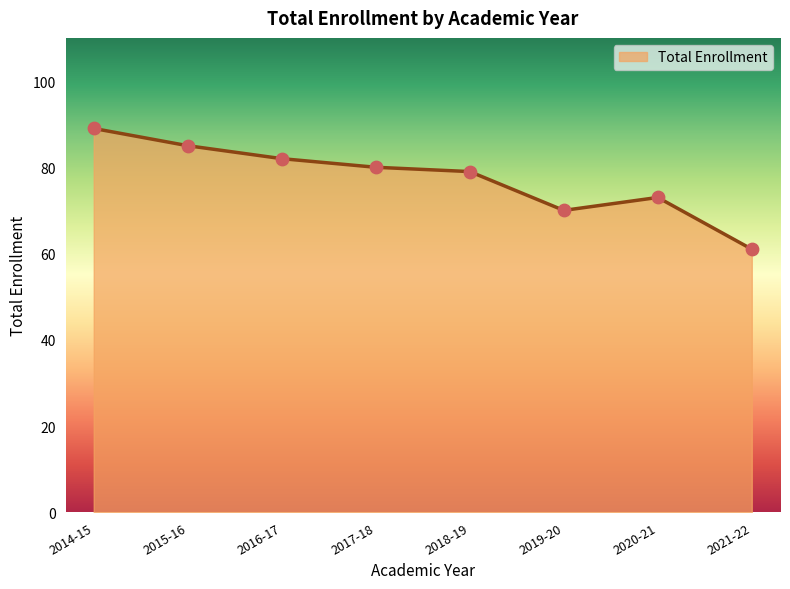

Between 2016-17 and 2015-16, which is larger?

2015-16